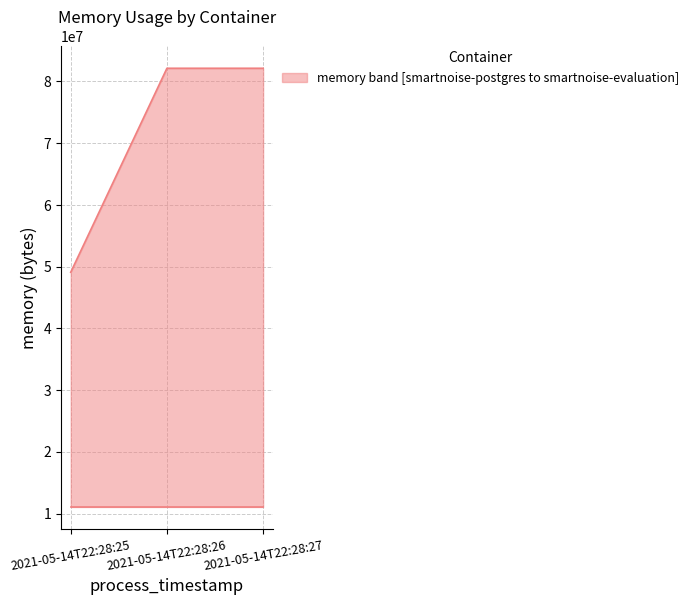

At which label is smartnoise-postgres closest to 11063296?

2021-05-14T22:28:25